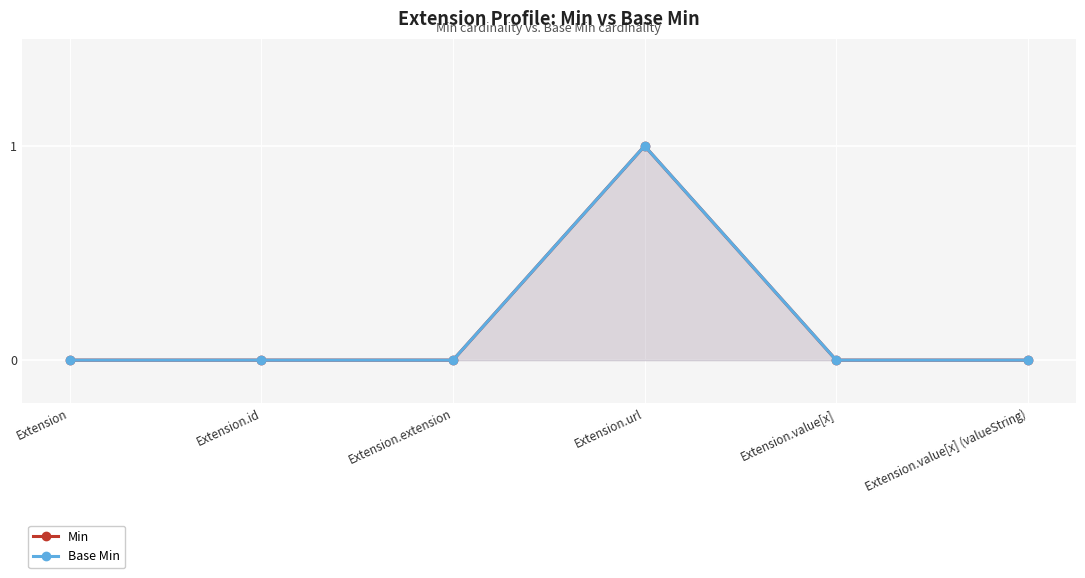

Does the chart display data point markers on the line(s)?

Yes